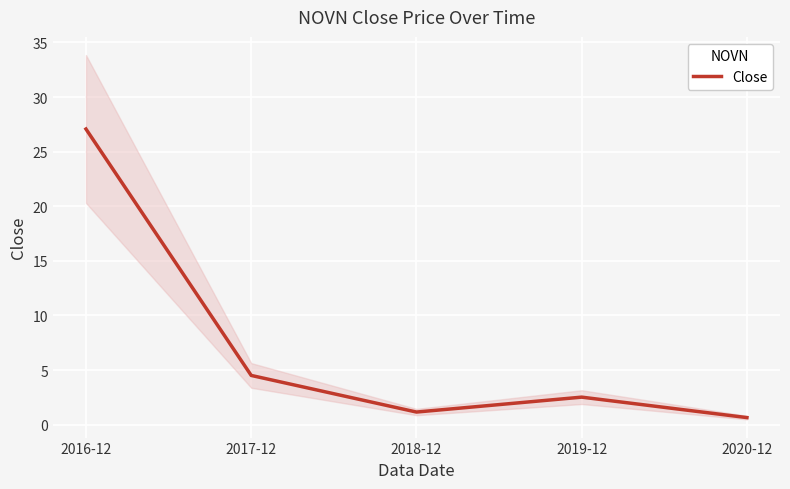

True or false: the data shows 47.4 at 2016-12.

False